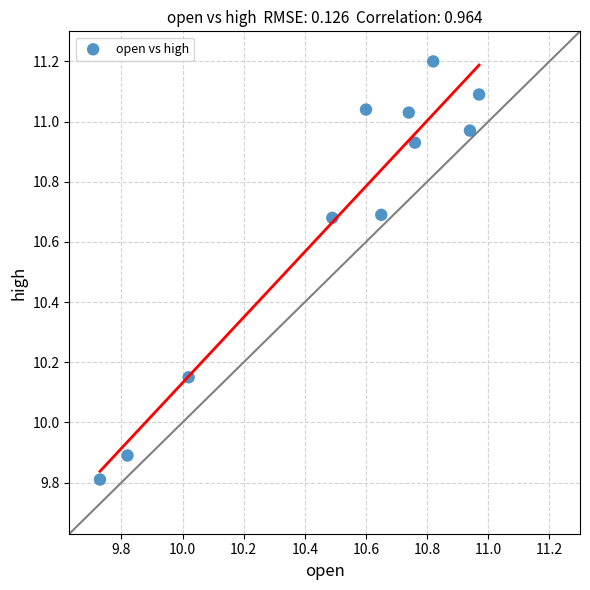

What is the range of X values (max minus min)?

1.2